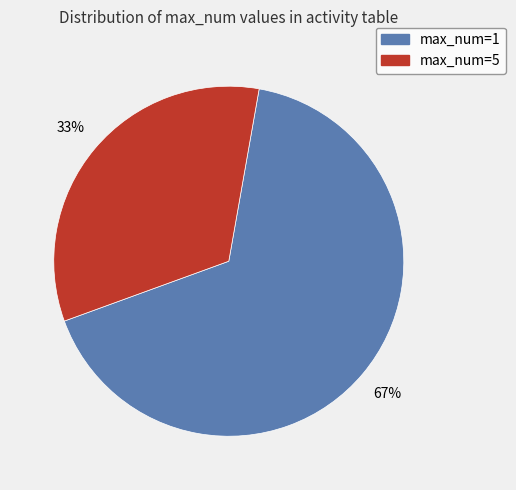

To the nearest percent, what percentage of the pie is max_num=5?

33%